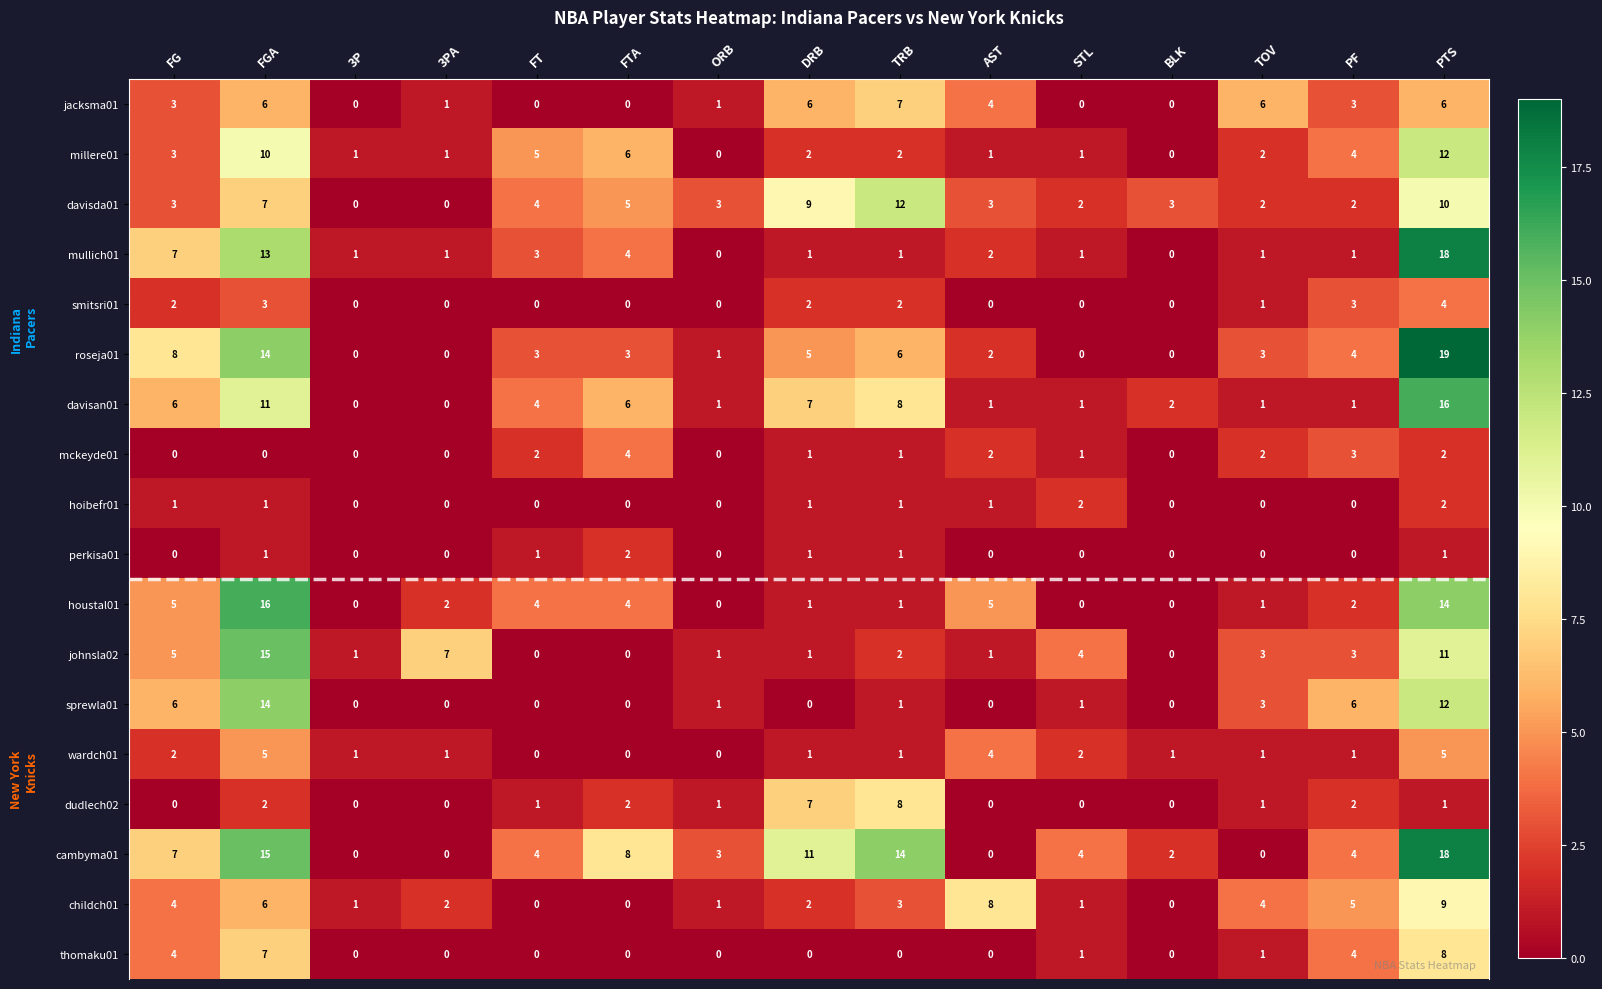

At which label does sprewla01 first exceed 1?

FG